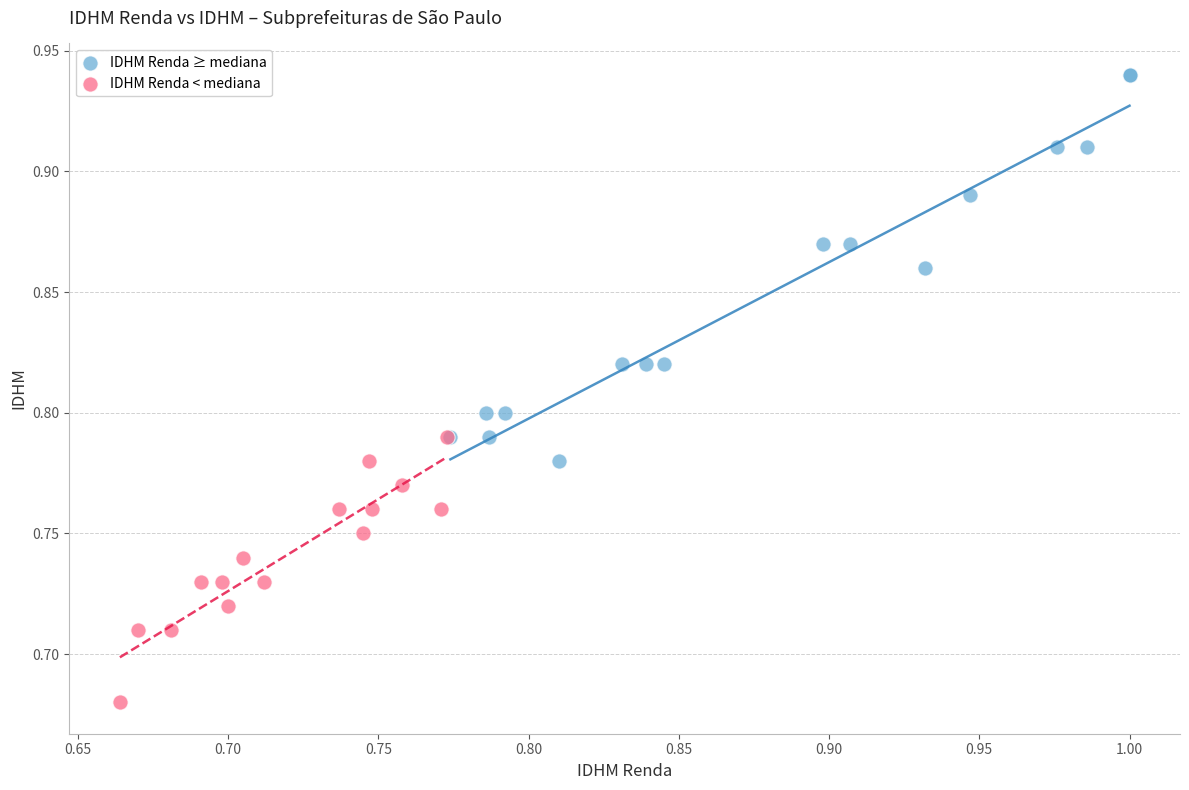

Which series reaches the minimum Y coordinate?

IDHM Renda < mediana